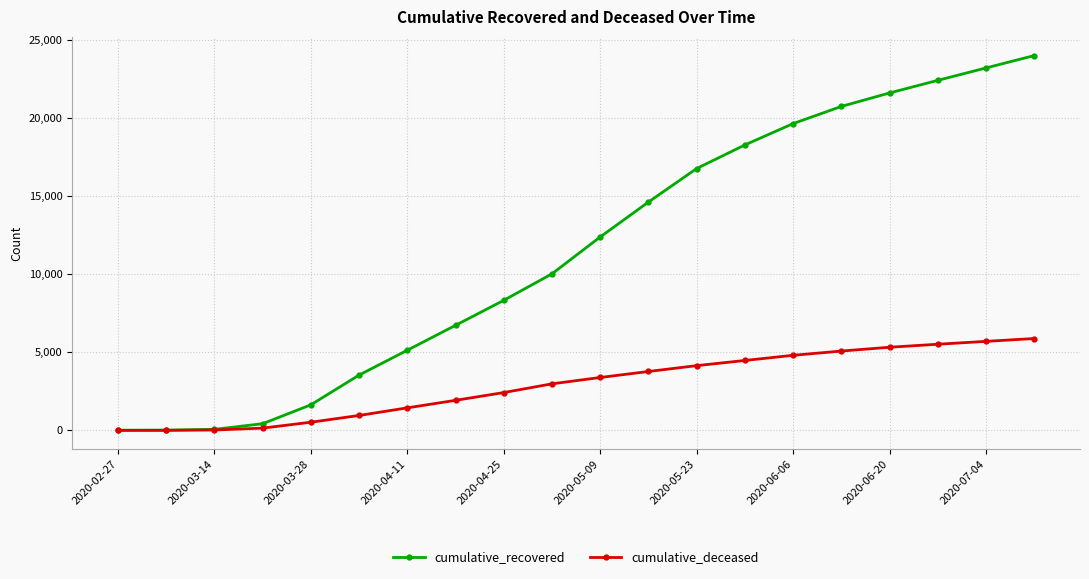

How many data points in cumulative_recovered are less than 12384?

10